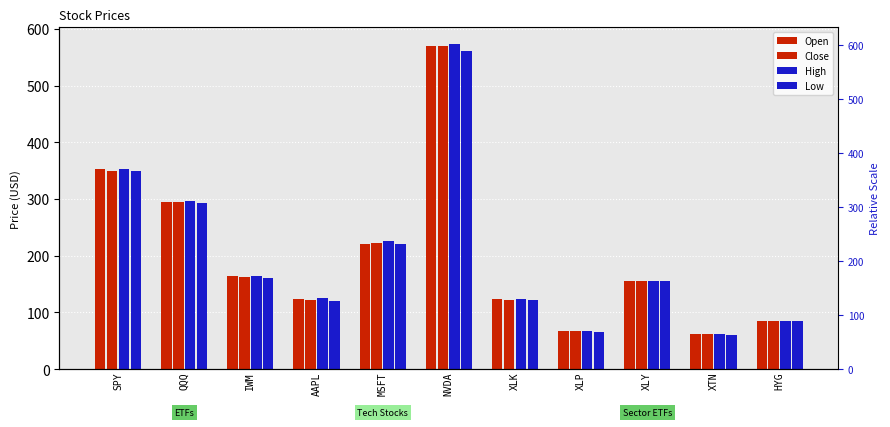

Which series has the largest range (max minus min)?

High